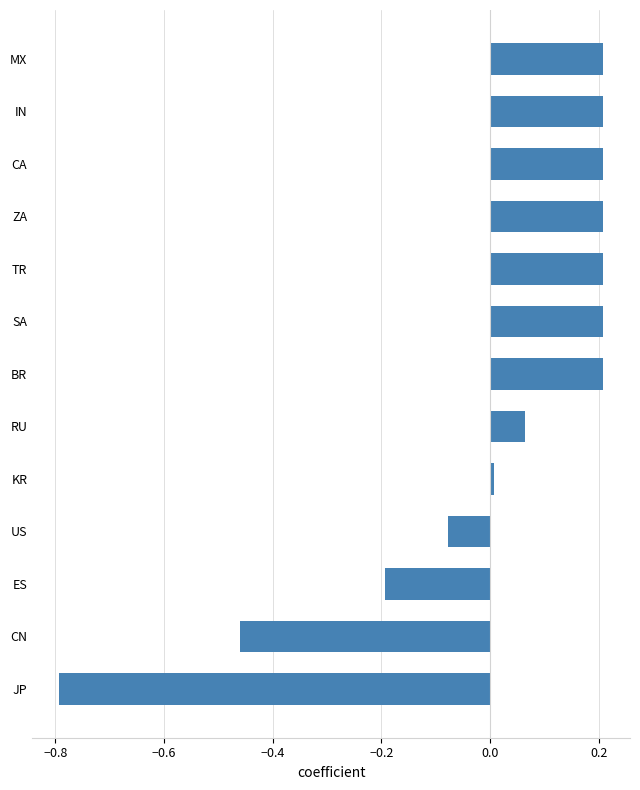

How many data points does each series have?

13